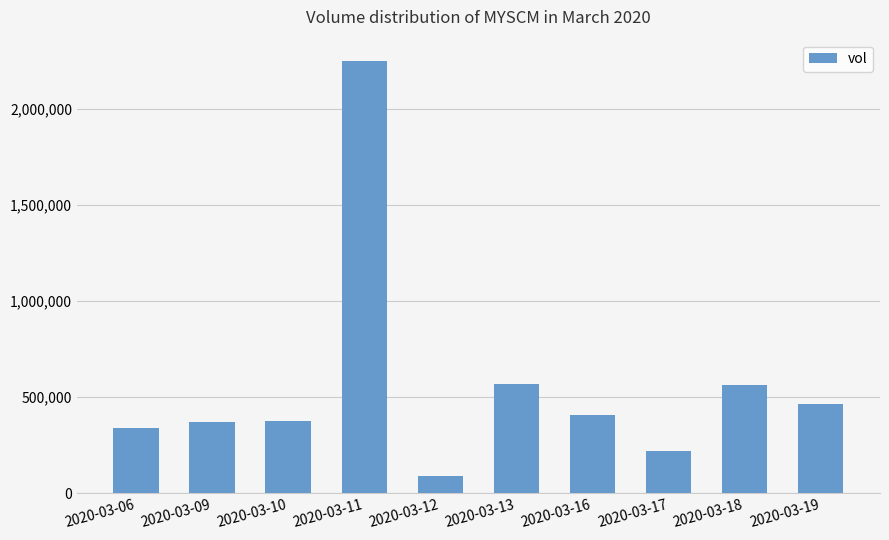

What is the ratio of the value at 2020-03-17 to the value at 2020-03-06?

0.6